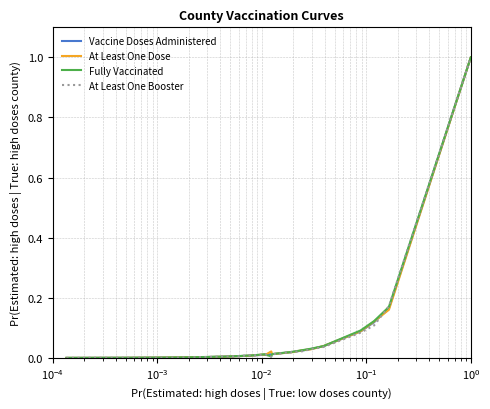

What is the maximum value shown in the chart?

1.0